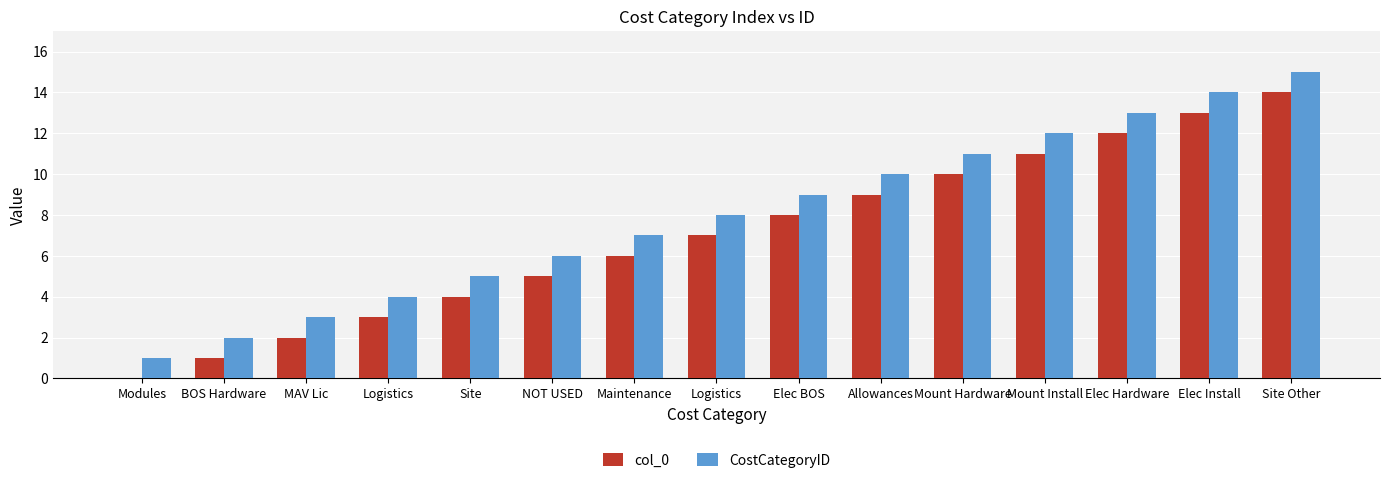

At which category is the sum across all series the highest?

Site Other